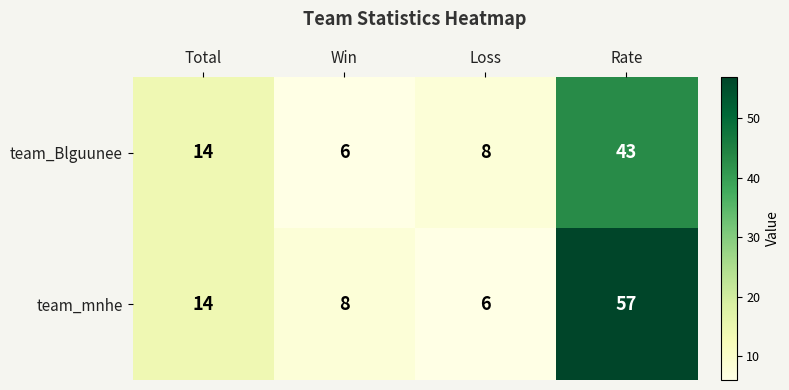

What is the average value of the team_mnhe series?

21